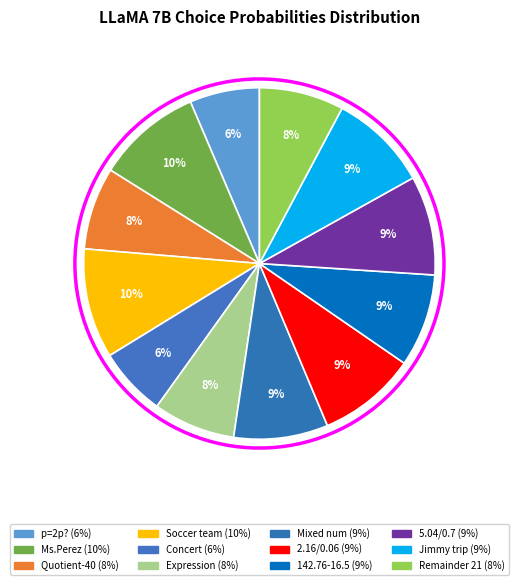

How many segments does this pie chart have?

12